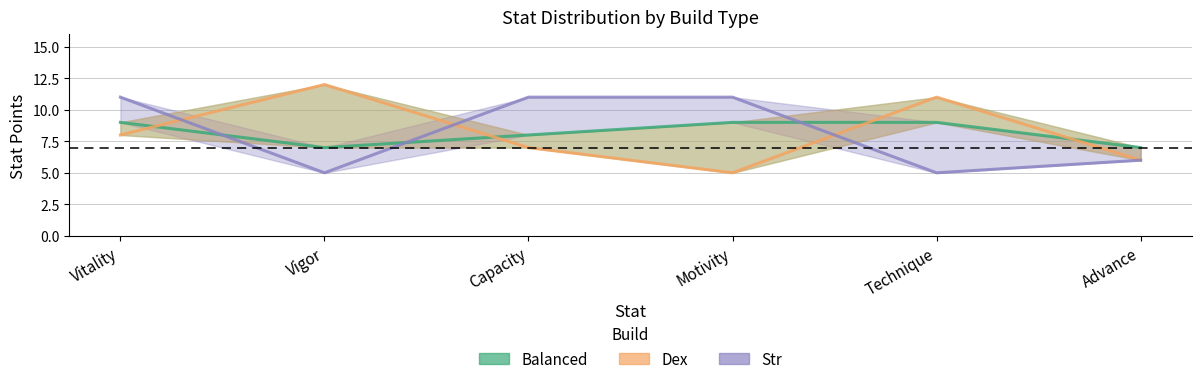

Which series ends up on top after the final intersection of Str and Balanced?

Balanced